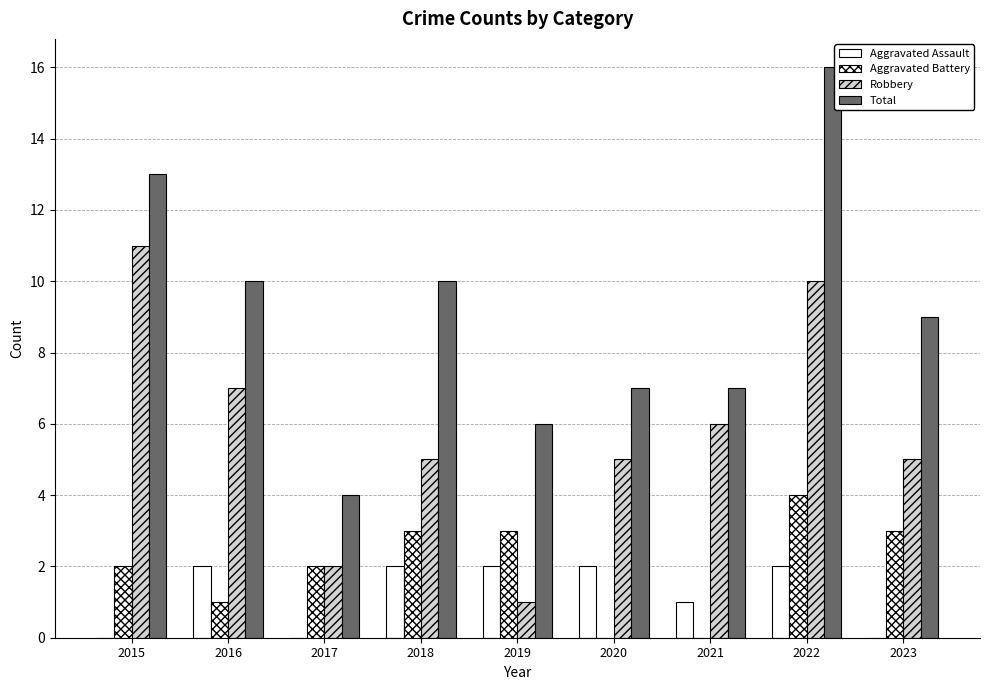

How many groups of bars are there?

9